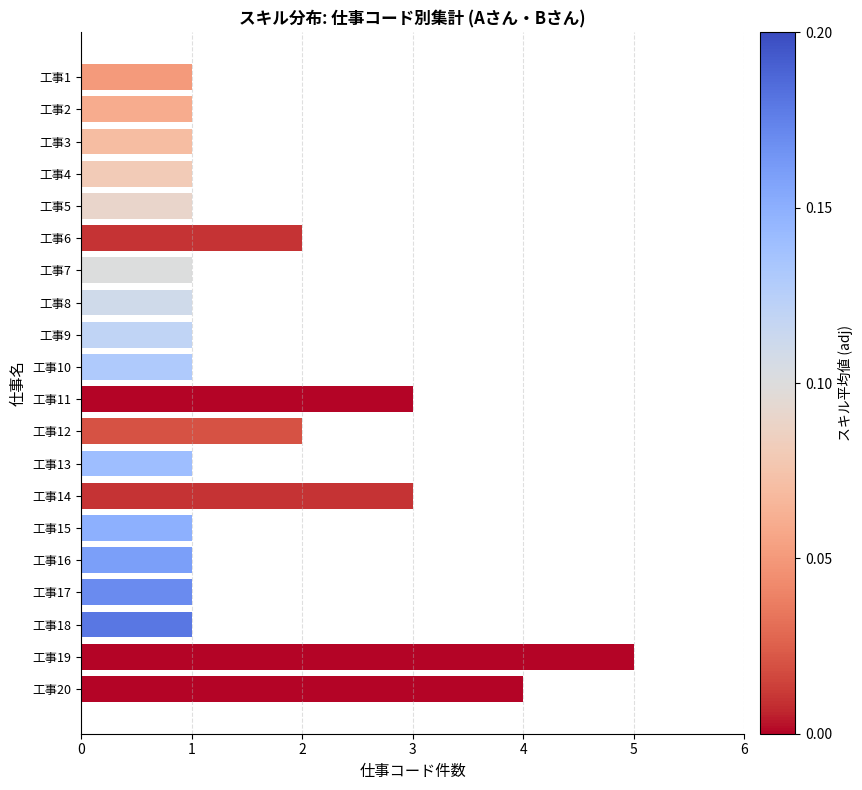

Reading top to bottom, list all the values displayed in this chart.

1	1	1	1	1	2	1	1	1	1	3	2	1	3	1	1	1	1	5	4